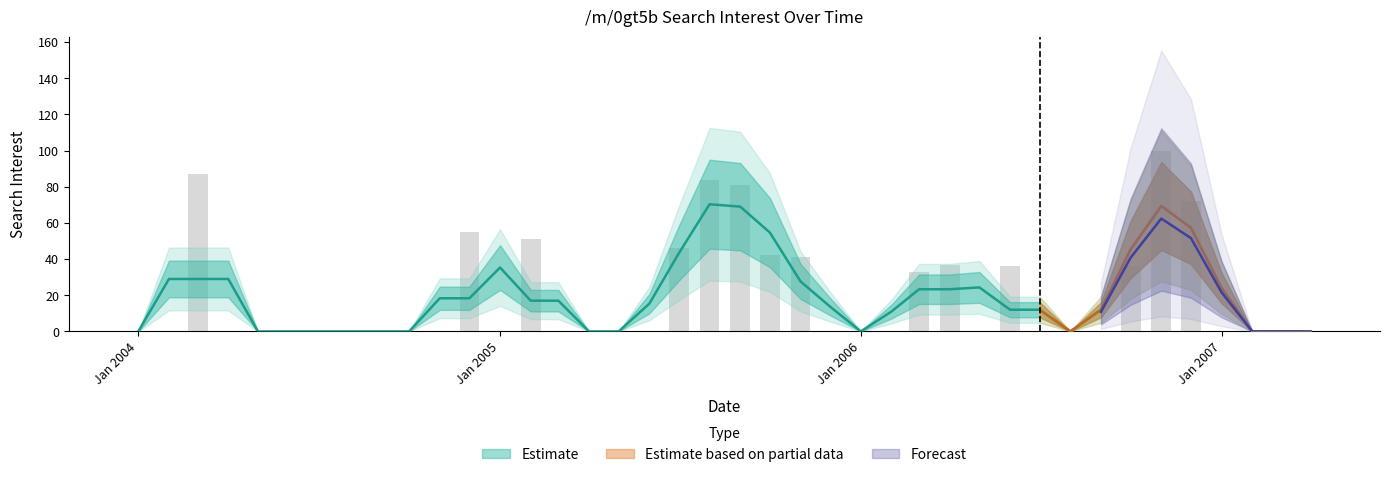

What is the label of the 27th bar from the left?

2006-03-01